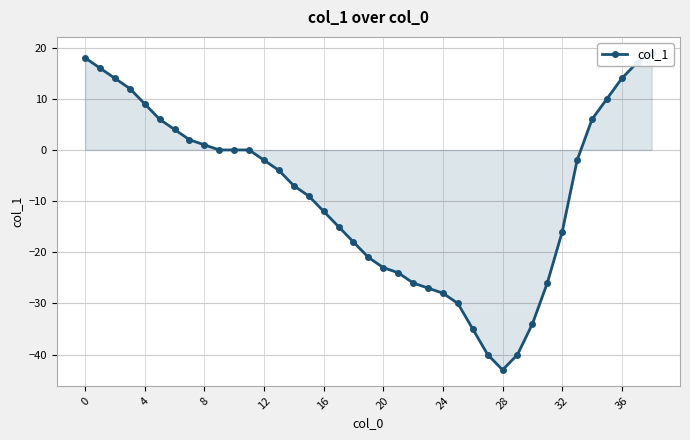

How many positive values are there?

14